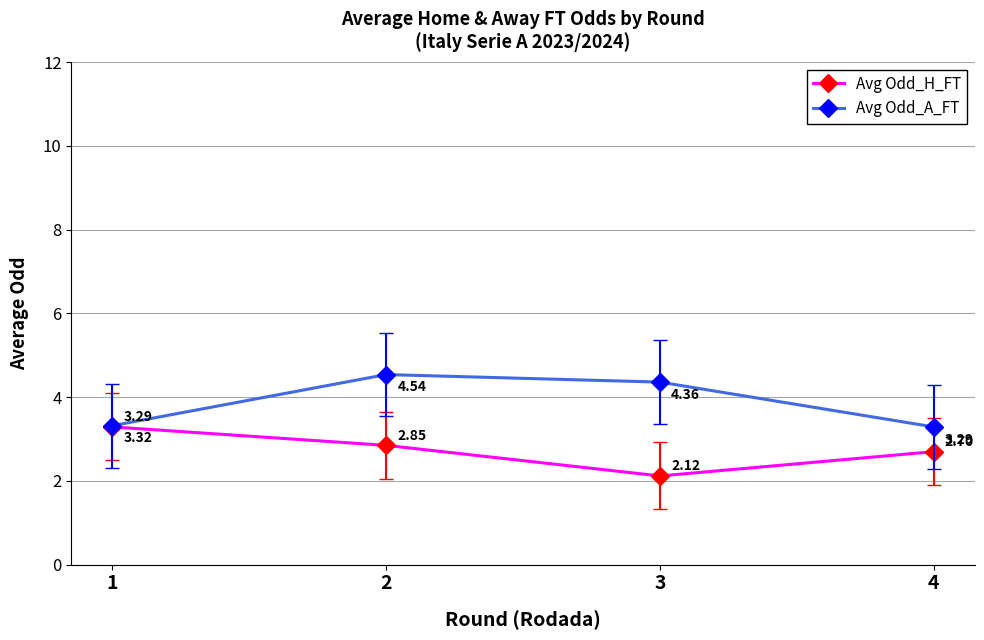

True or false: Avg Odd_H_FT has more than 2 interior local peaks.

False